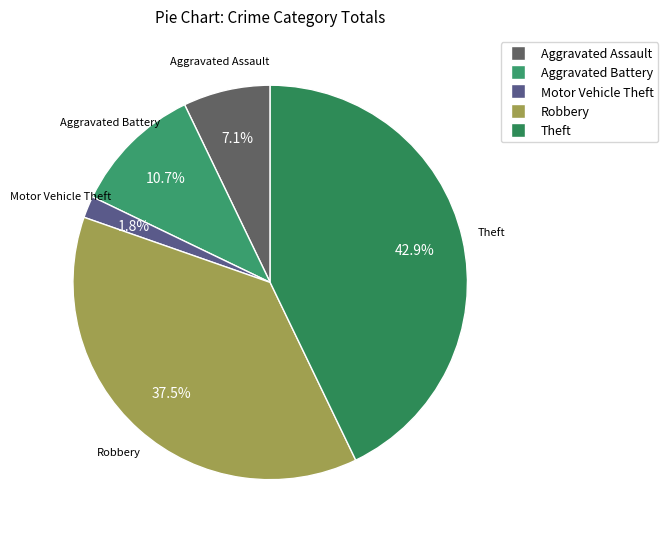

Is Aggravated Assault the majority of the pie?

No